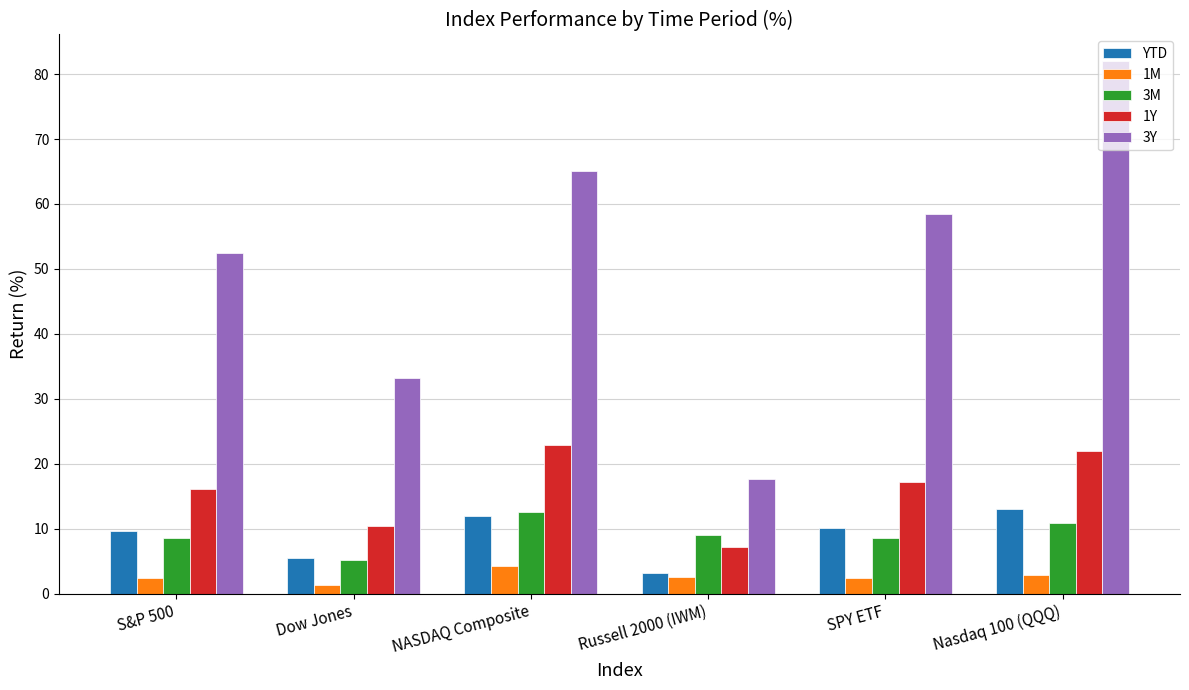

Does the chart contain stacked bars?

No